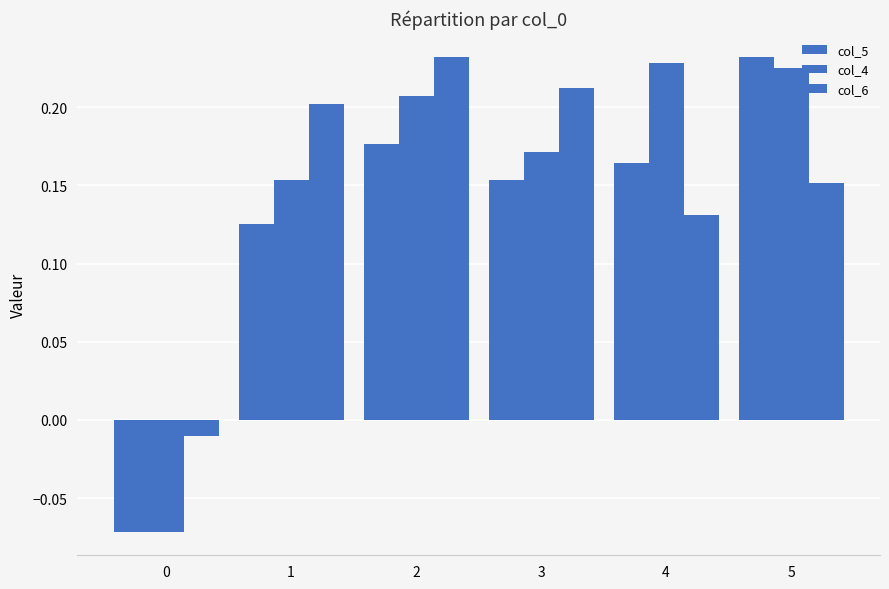

True or false: col_5 has a value of 0.2 at 4.

True